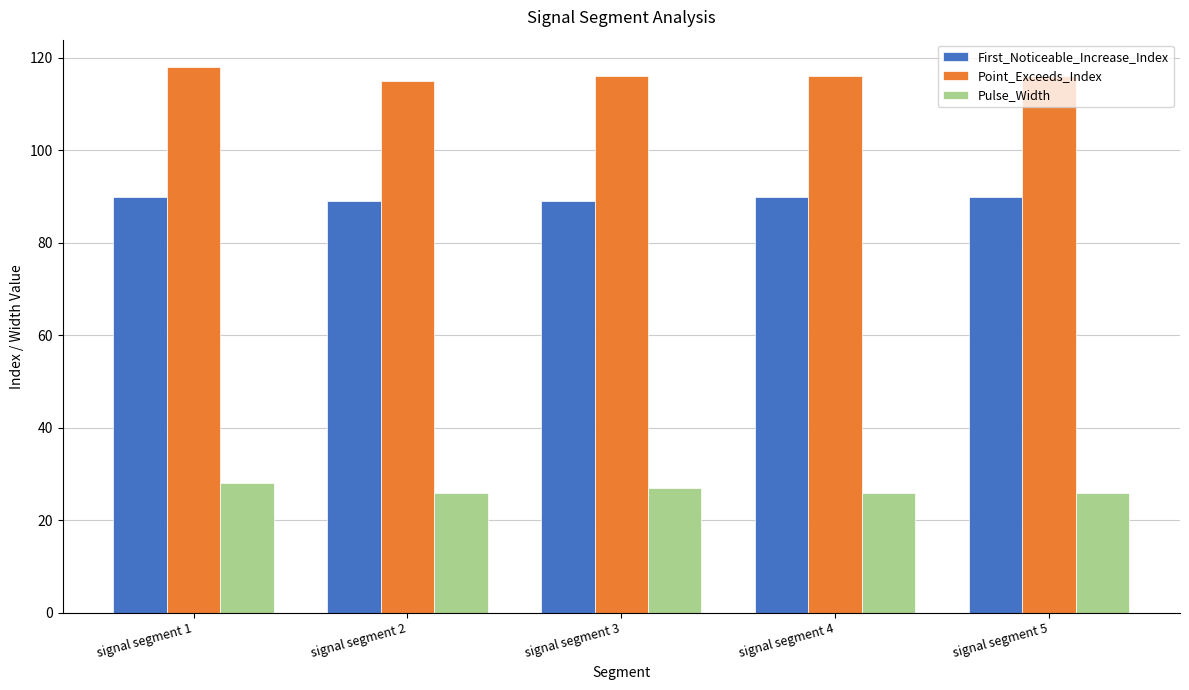

Which series has the largest total across all categories?

Point_Exceeds_Index